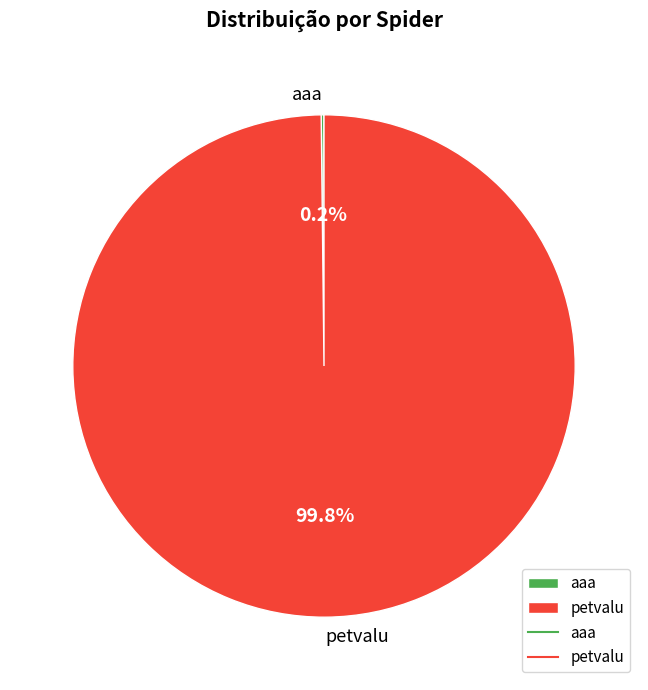

Which slice is the largest?

petvalu